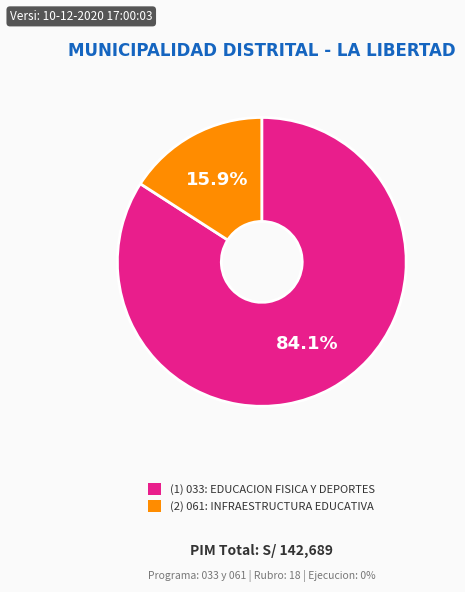

Is there any slice that represents more than half of the pie?

Yes